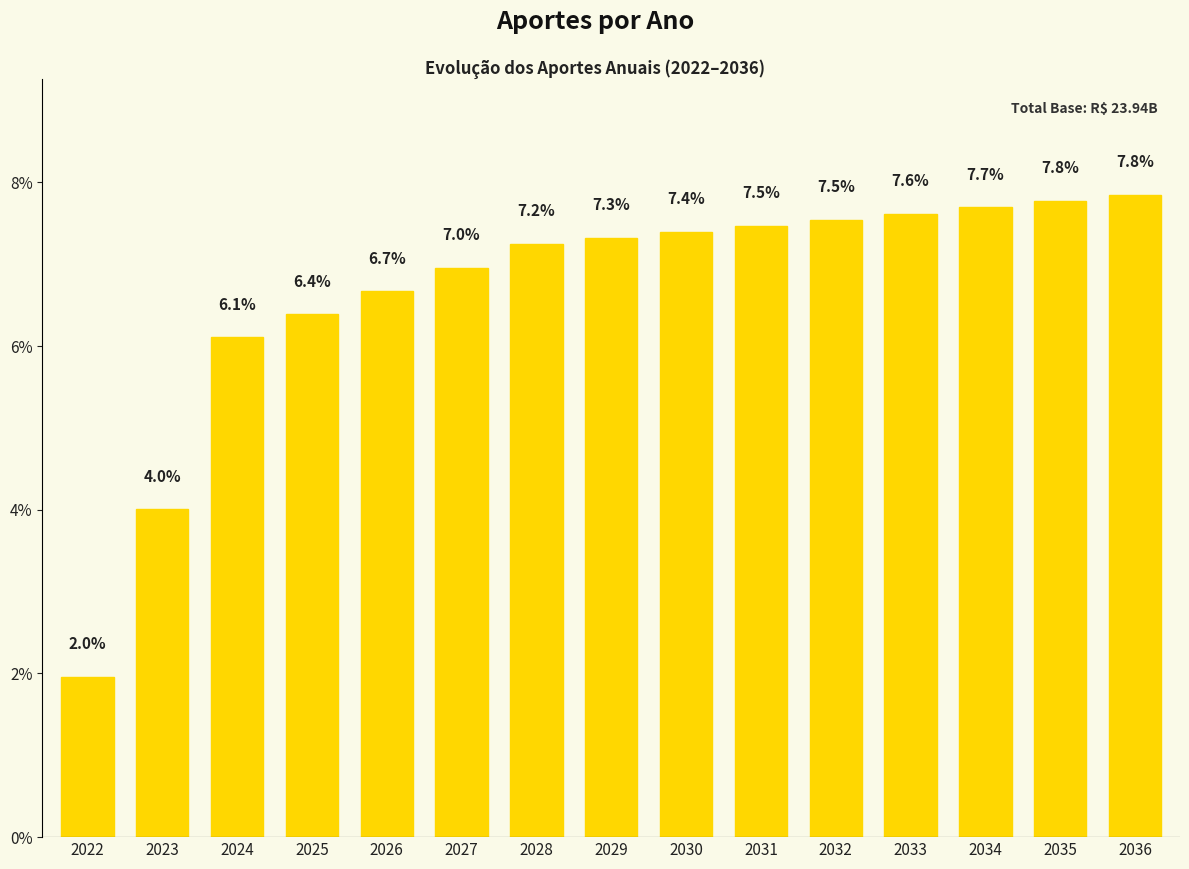

Reading left to right, list all the values displayed in this chart.

2022=2.0	2023=4.0	2024=6.1	2025=6.4	2026=6.7	2027=7.0	2028=7.2	2029=7.3	2030=7.4	2031=7.5	2032=7.5	2033=7.6	2034=7.7	2035=7.8	2036=7.8